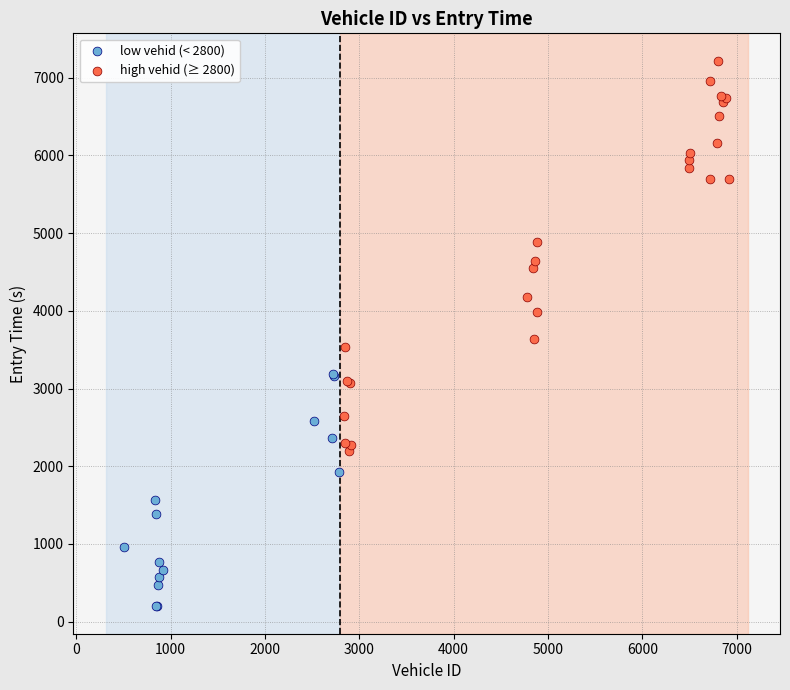

Which series contains the lowest Y value?

low vehid (< 2800)